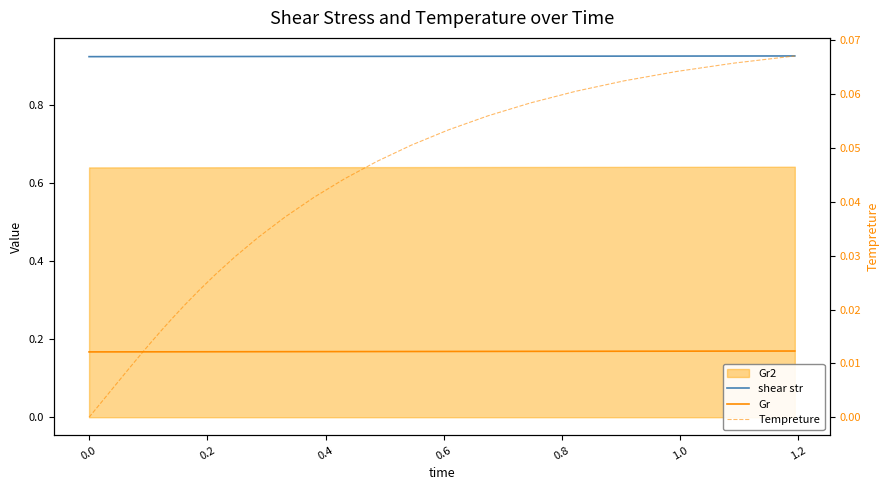

Reading left to right, transcribe all the data shown in this chart.

shear str: 0.9	0.9	0.9	0.9	0.9	0.9	0.9	0.9	0.9	0.9	0.9	0.9	0.9	0.9	0.9	0.9	0.9	0.9	0.9	0.9	0.9	0.9	0.9	0.9	0.9	0.9	0.9	0.9	0.9	0.9	0.9	0.9	0.9	0.9	0.9	0.9	0.9	0.9	0.9	0.9
Gr: 0.2	0.2	0.2	0.2	0.2	0.2	0.2	0.2	0.2	0.2	0.2	0.2	0.2	0.2	0.2	0.2	0.2	0.2	0.2	0.2	0.2	0.2	0.2	0.2	0.2	0.2	0.2	0.2	0.2	0.2	0.2	0.2	0.2	0.2	0.2	0.2	0.2	0.2	0.2	0.2
Tempreture: 0.0	0.0	0.0	0.0	0.0	0.0	0.0	0.0	0.0	0.0	0.0	0.0	0.0	0.0	0.0	0.0	0.0	0.0	0.0	0.0	0.0	0.0	0.0	0.0	0.0	0.0	0.0	0.0	0.0	0.0	0.0	0.1	0.1	0.1	0.1	0.1	0.1	0.1	0.1	0.1